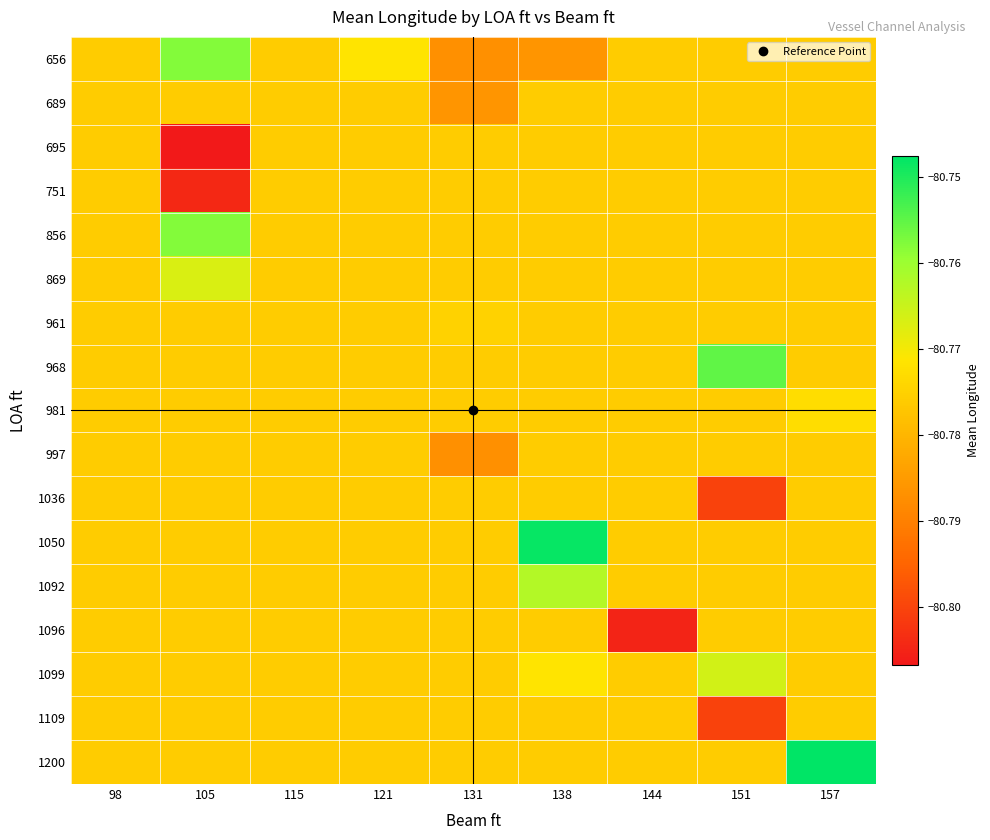

What is the total value across all series at 98?

-1373.2